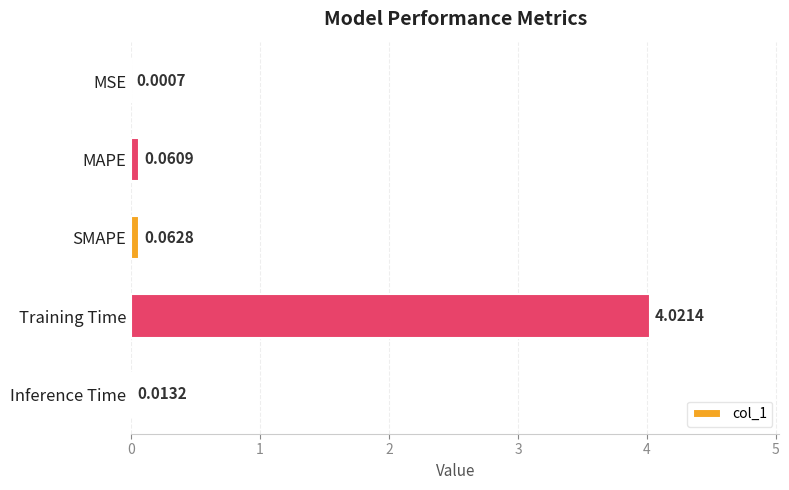

Are the bars horizontal?

Yes